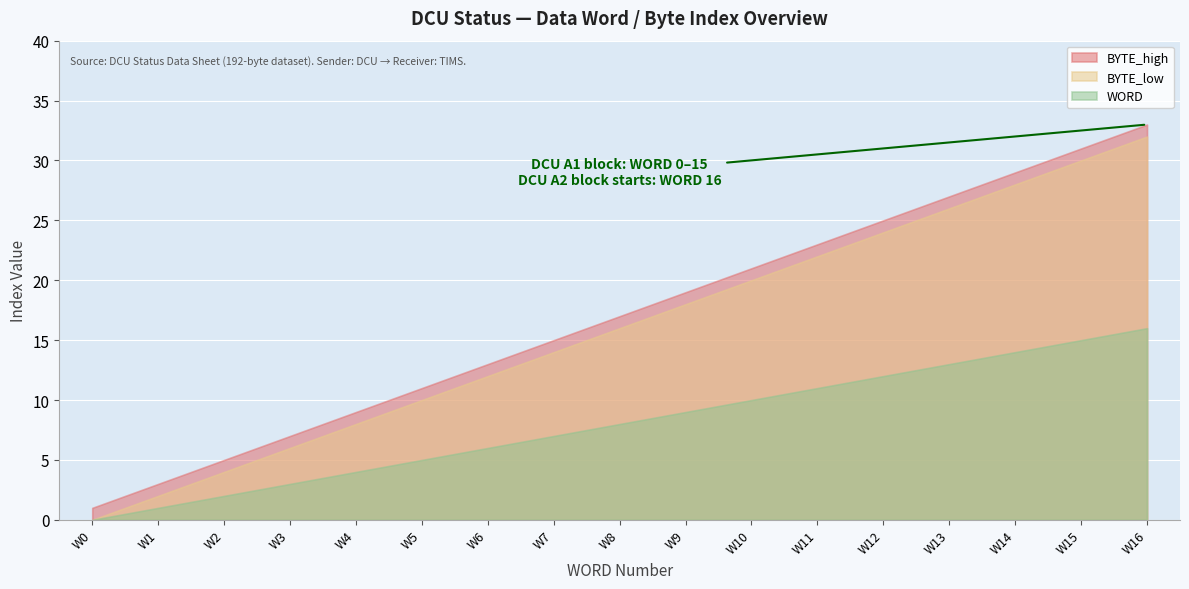

Which has a higher value, 4 or 10?

10